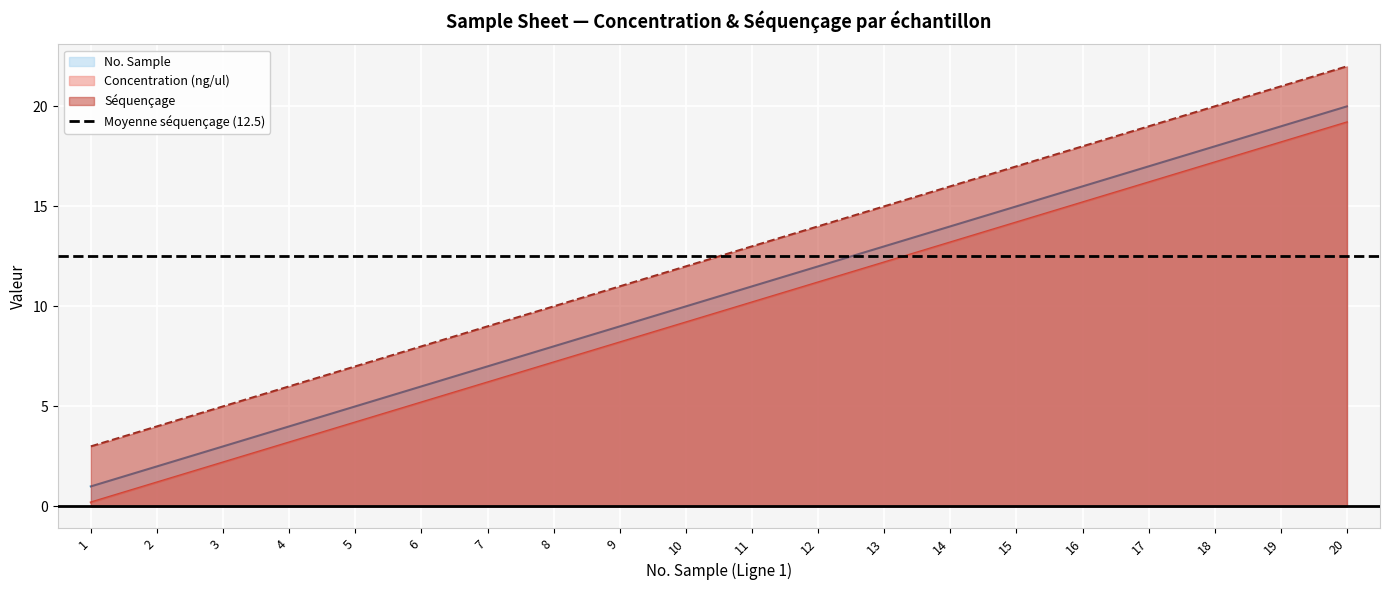

What is the minimum value shown in the chart?

0.2